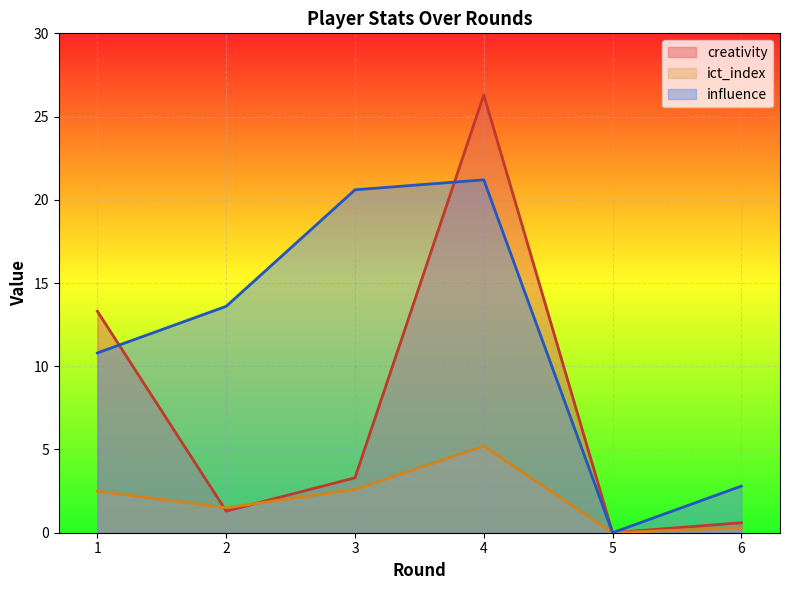

Which series has the largest range (max minus min)?

creativity